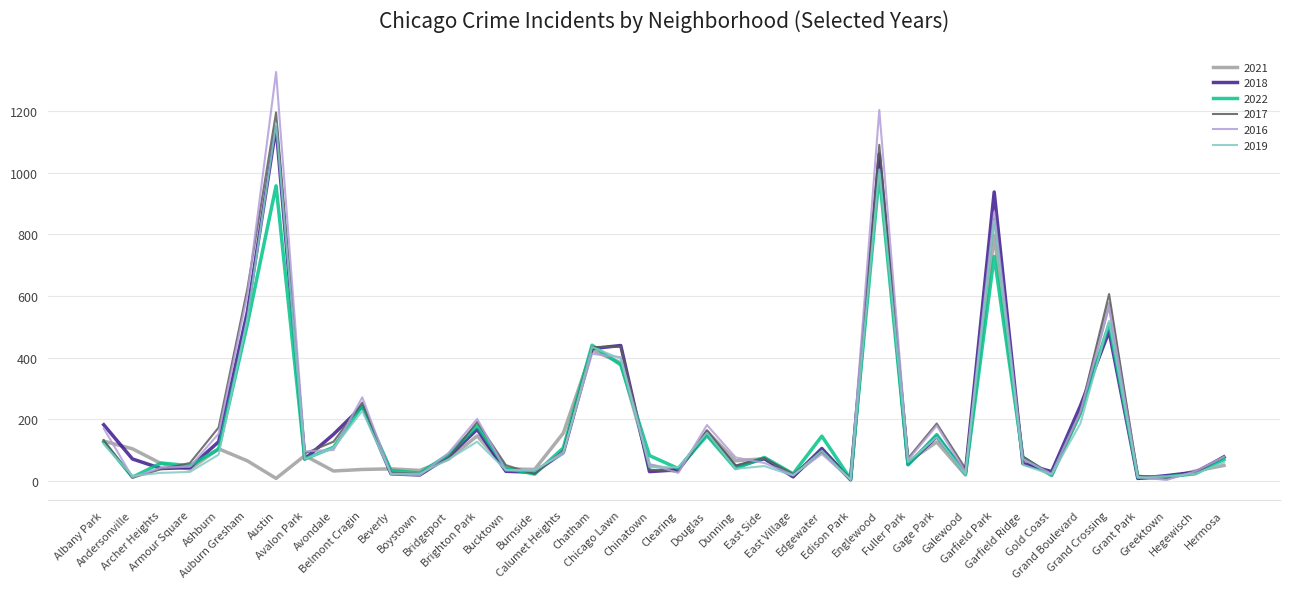

What is the highest value of the 2016 series?

1326